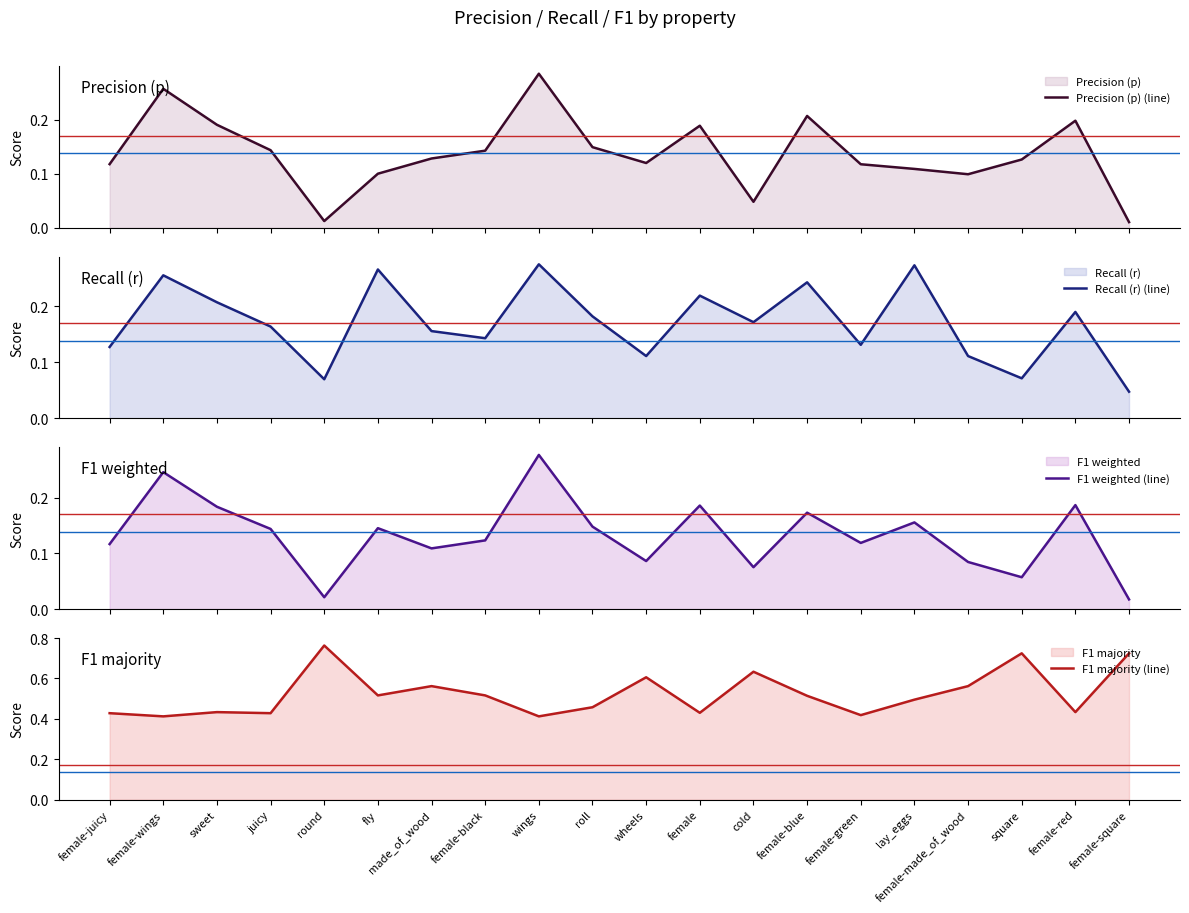

What is the sum of the F1 majority (line) values at female-wings and lay_eggs?

0.9